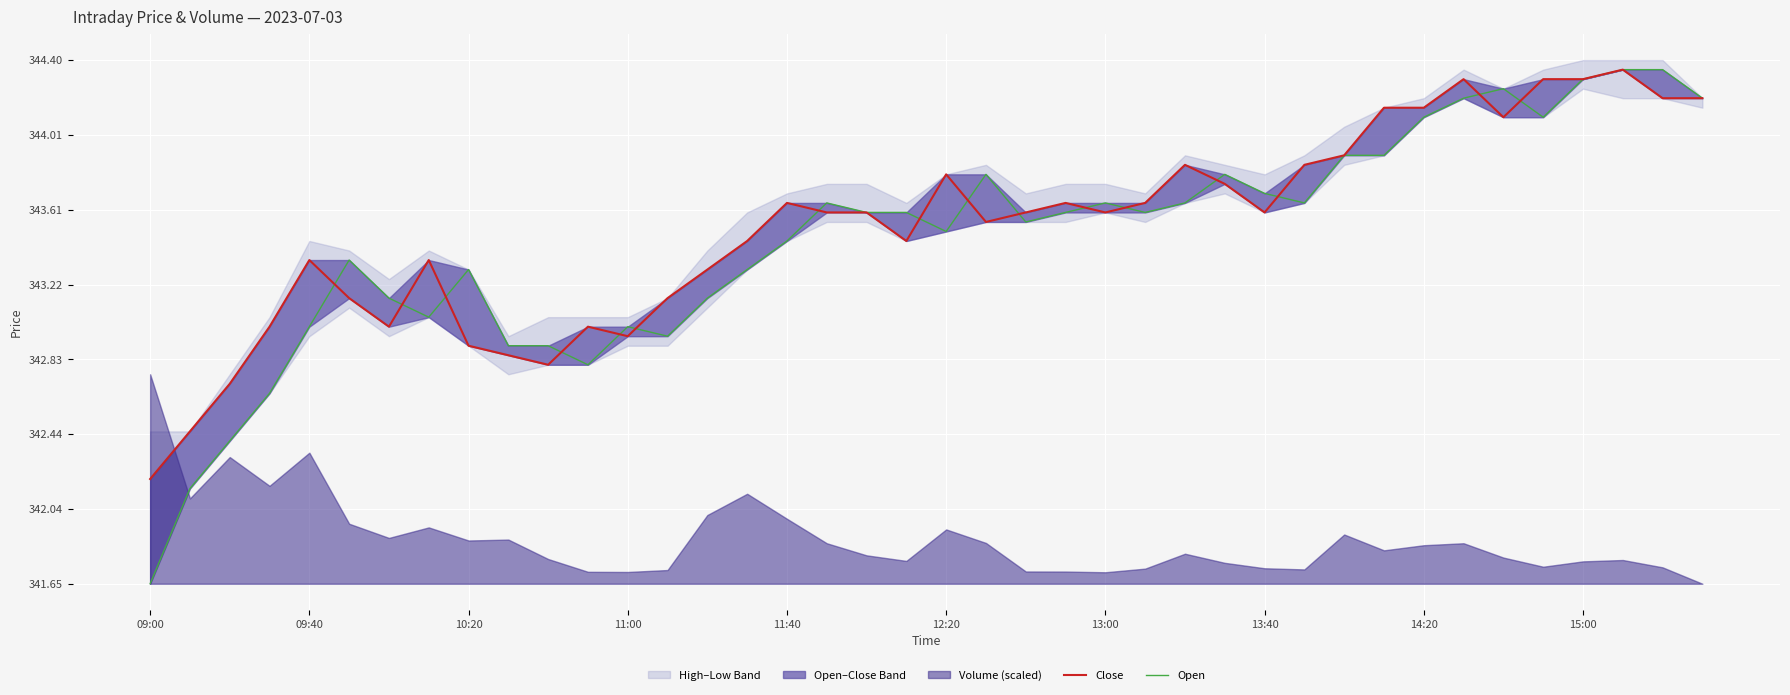

At which category is the sum across all series the highest?

37